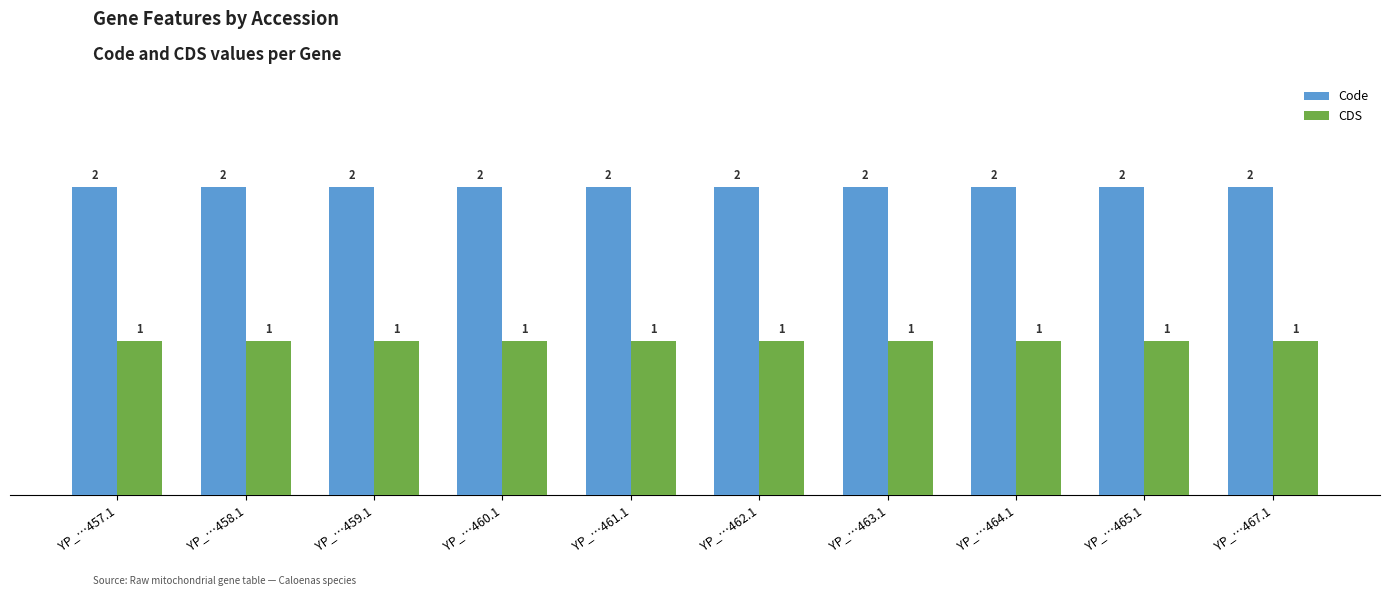

What is the sum of the Code values at YP_…458.1 and YP_…465.1?

4